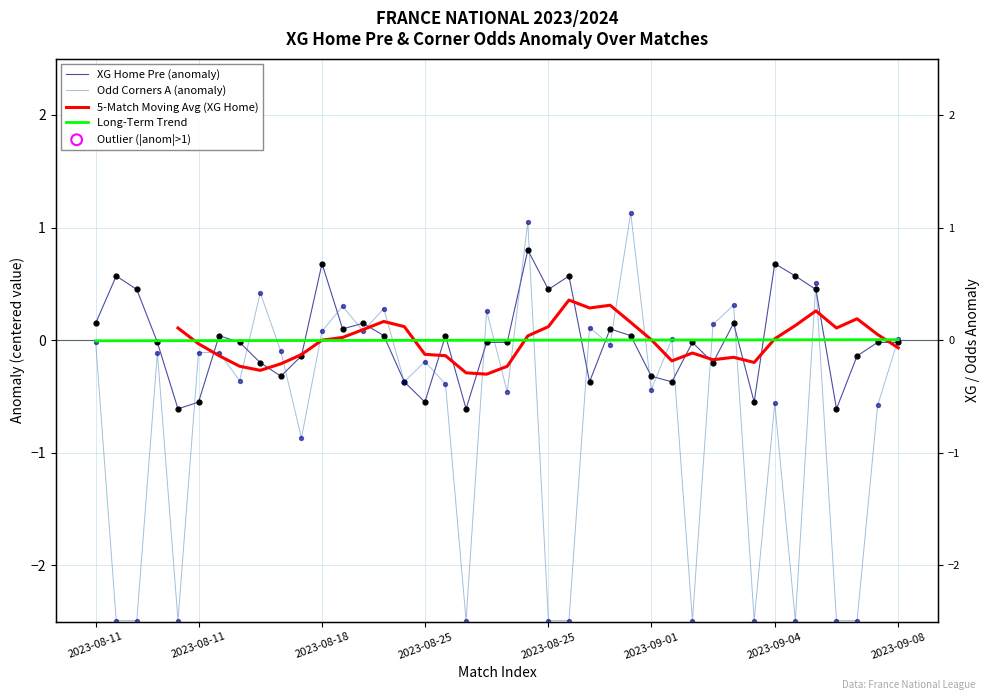

Which series has the widest spread of Y values?

Odd Corners A (anomaly)